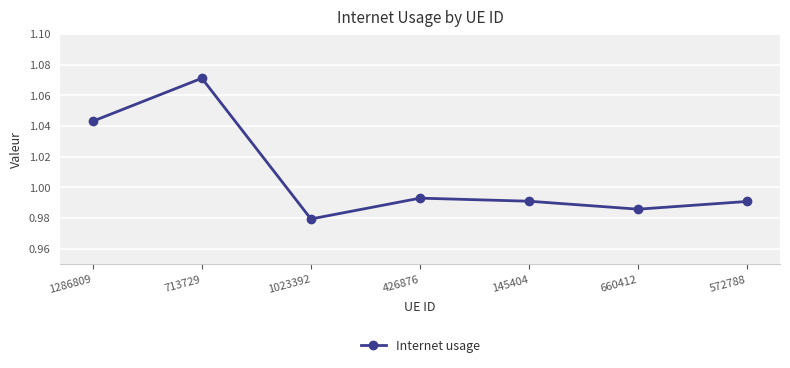

Which label corresponds to the smallest value in the chart?

1023392